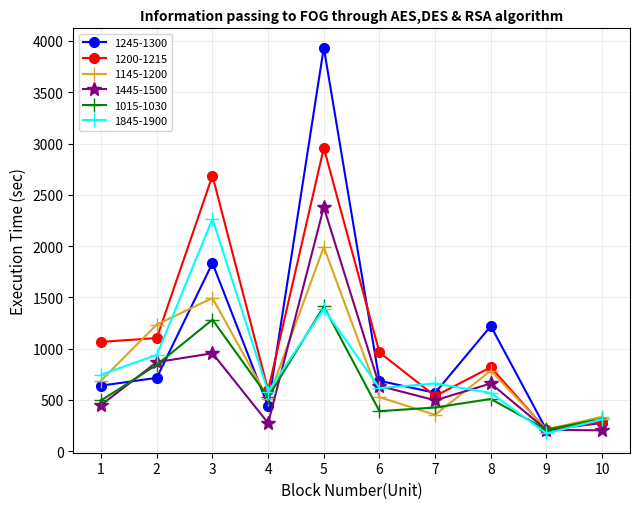

At which category is the sum across all series the highest?

5